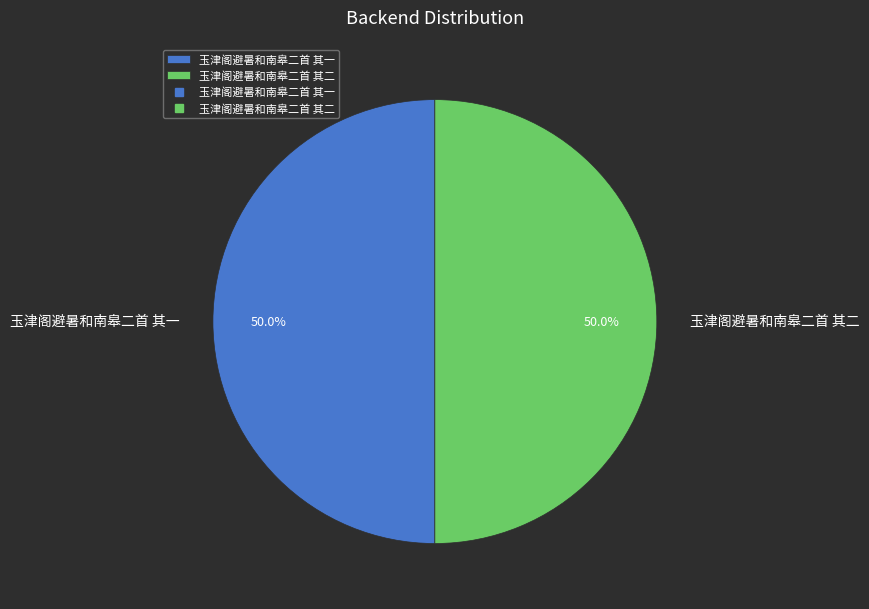

To the nearest percent, what portion does 玉津阁避暑和南皋二首 其一 represent?

50%